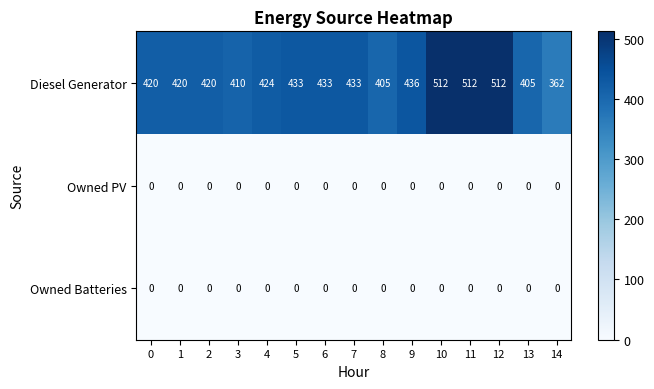

What is the difference between the Diesel Generator values at 1 and 5?

13